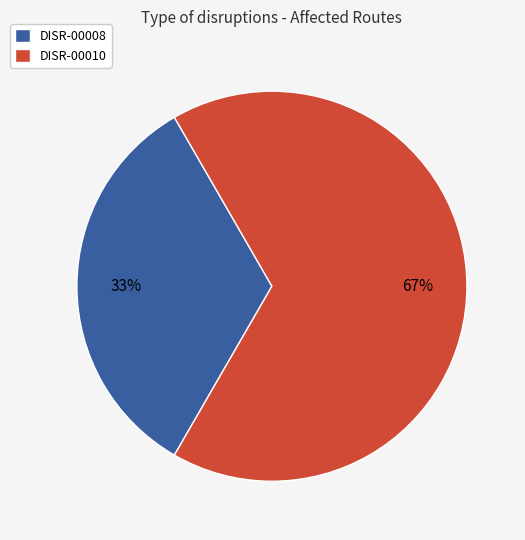

Is it true that DISR-00008 is 33% of the pie?

True